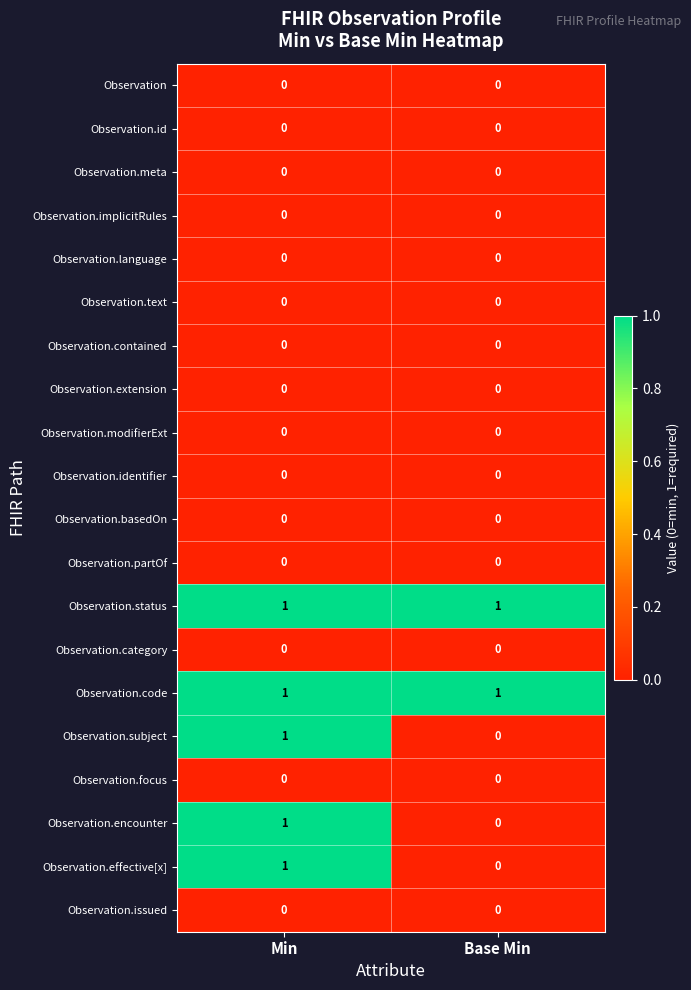

At which category is the sum across all series the highest?

Min